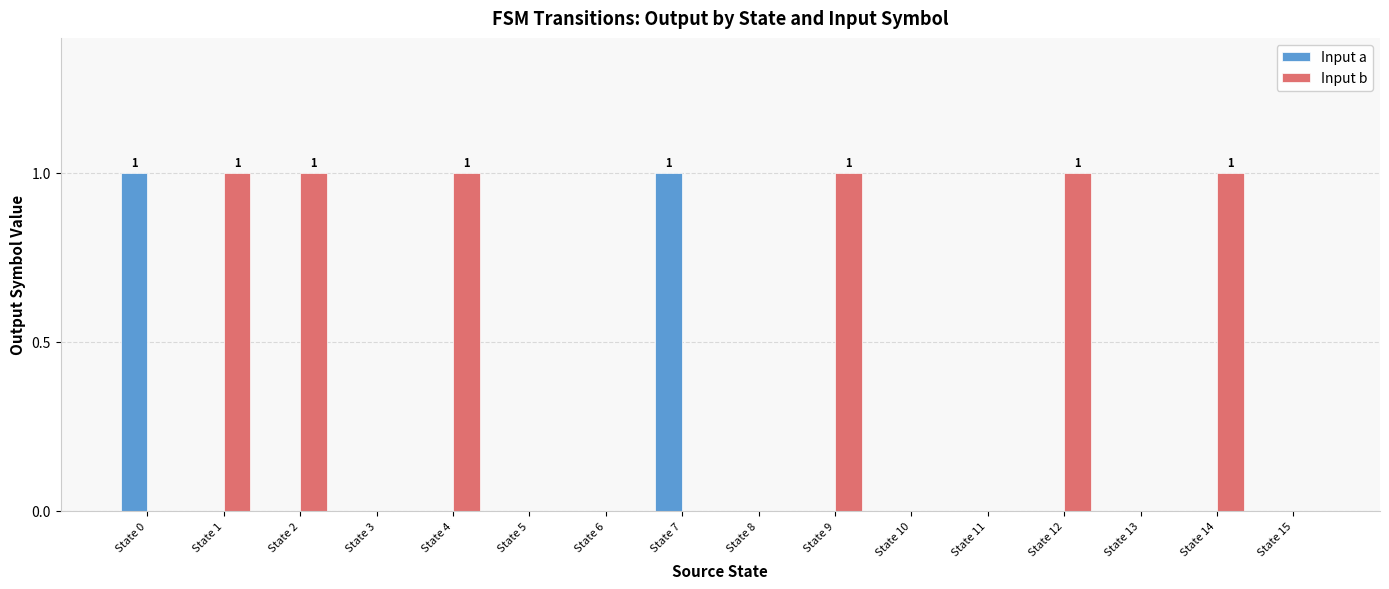

Which series has the largest total across all categories?

Input b